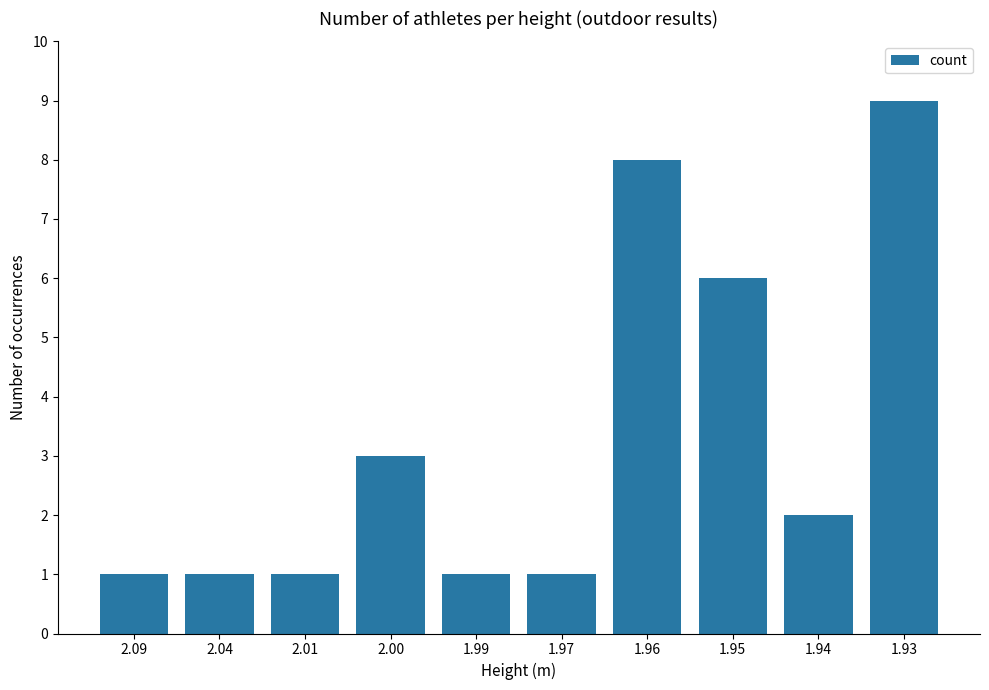

Reading left to right, transcribe all the data shown in this chart.

2.09=1	2.04=1	2.01=1	2.00=3	1.99=1	1.97=1	1.96=8	1.95=6	1.94=2	1.93=9